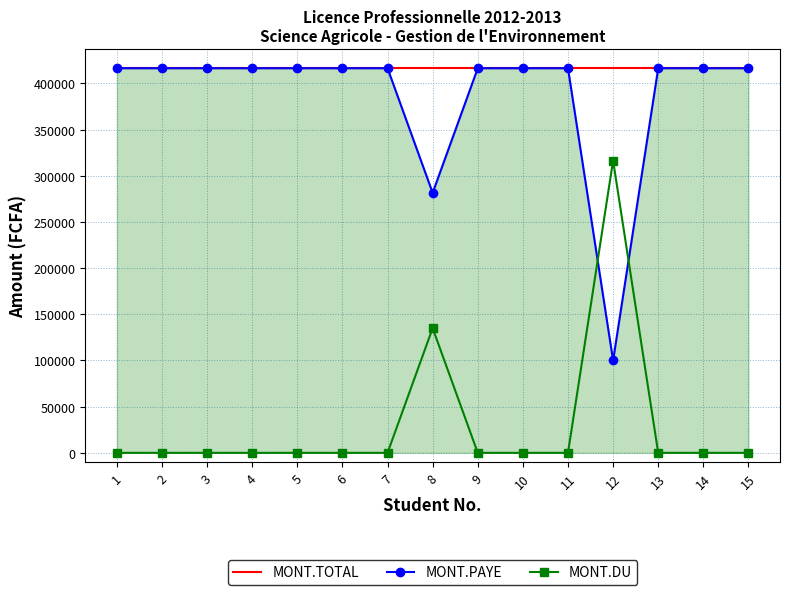

What are all the series names shown in the legend?

MONT.TOTAL, MONT.PAYE, MONT.DU